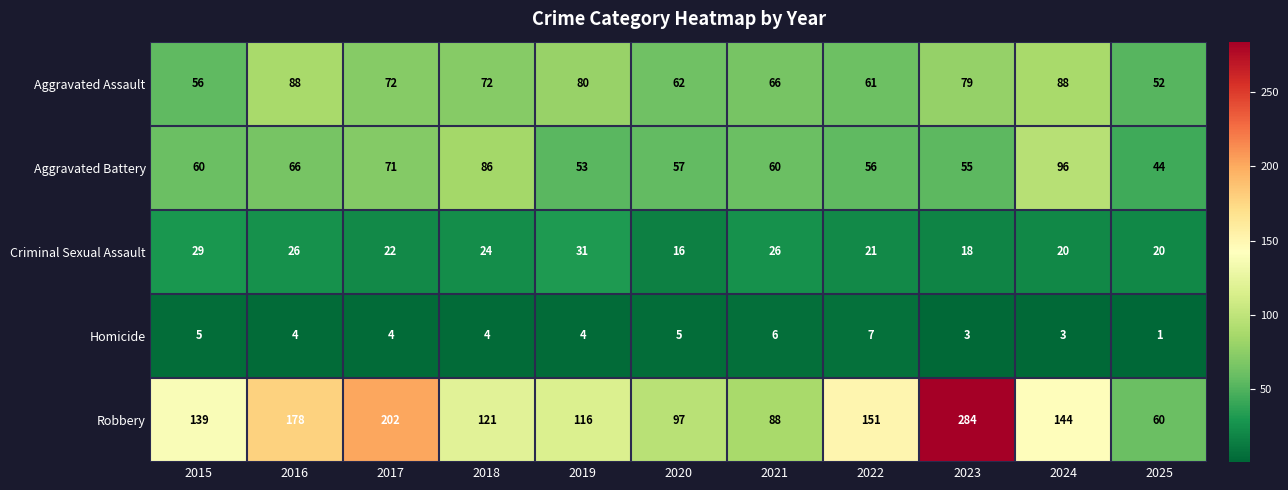

At 2018, list the series in order from smallest to largest.

Homicide, Criminal Sexual Assault, Aggravated Assault, Aggravated Battery, Robbery